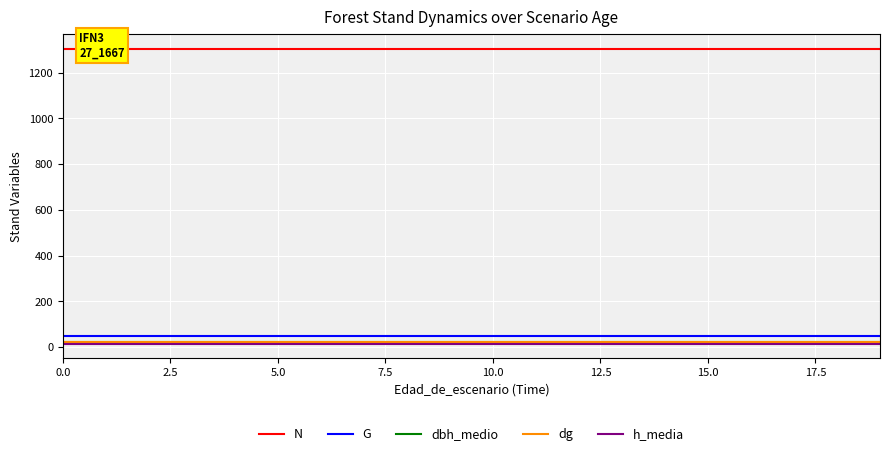

Reading left to right, transcribe all the data shown in this chart.

N: 1305.1	1305.1	1305.1	1305.1	1305.1	1305.1	1305.1	1305.1	1305.1	1305.1	1305.1	1305.1	1305.1	1305.1	1305.1	1305.1	1305.1	1305.1	1305.1	1305.1
G: 48.1	48.1	48.1	48.1	48.1	48.1	48.1	48.1	48.1	48.1	48.1	48.1	48.1	48.1	48.1	48.1	48.1	48.1	48.1	48.1
dbh_medio: 21.0	21.0	21.0	21.0	21.0	21.0	21.0	21.0	21.0	21.0	21.0	21.0	21.0	21.0	21.0	21.0	21.0	21.0	21.0	21.0
dg: 21.7	21.7	21.7	21.7	21.7	21.7	21.7	21.7	21.7	21.7	21.7	21.7	21.7	21.7	21.7	21.7	21.7	21.7	21.7	21.7
h_media: 15.1	15.1	15.1	15.1	15.1	15.1	15.1	15.1	15.1	15.1	15.1	15.1	15.1	15.1	15.1	15.1	15.1	15.1	15.1	15.1